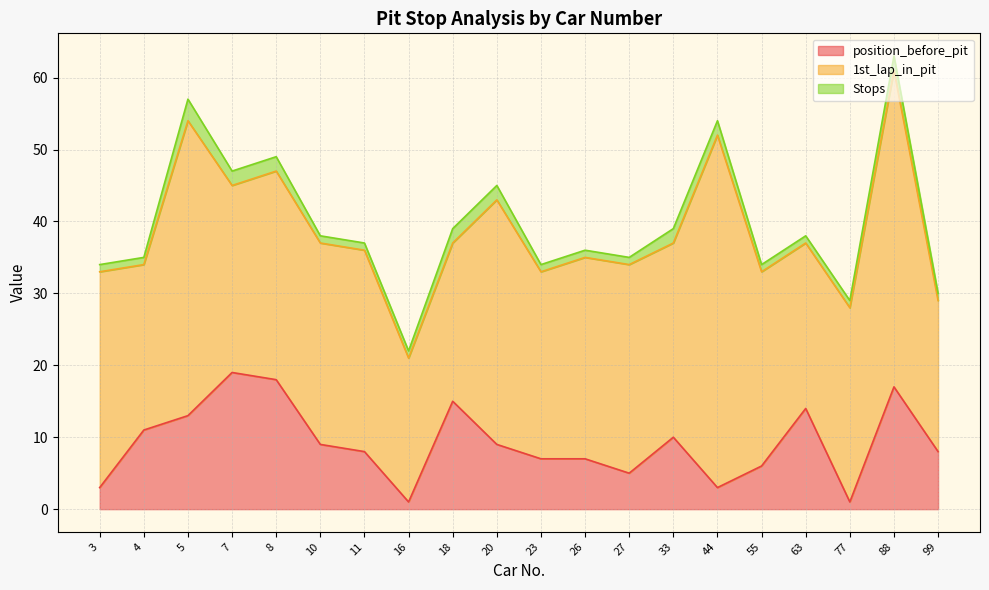

How many lines are shown in the chart?

3